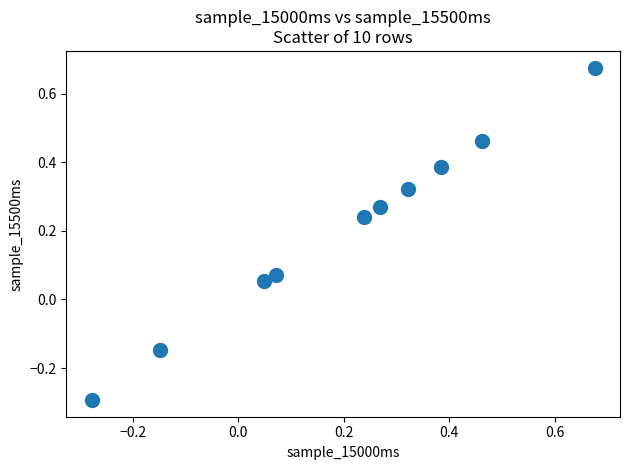

What is the range of X values (max minus min)?

1.0